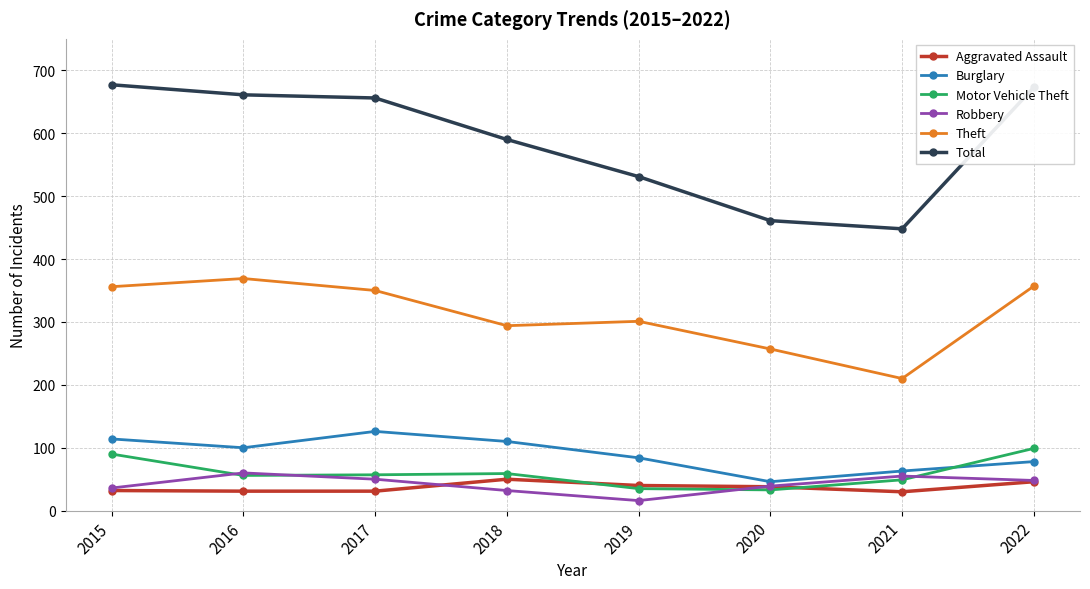

True or false: Robbery and Total intersect in this chart.

False